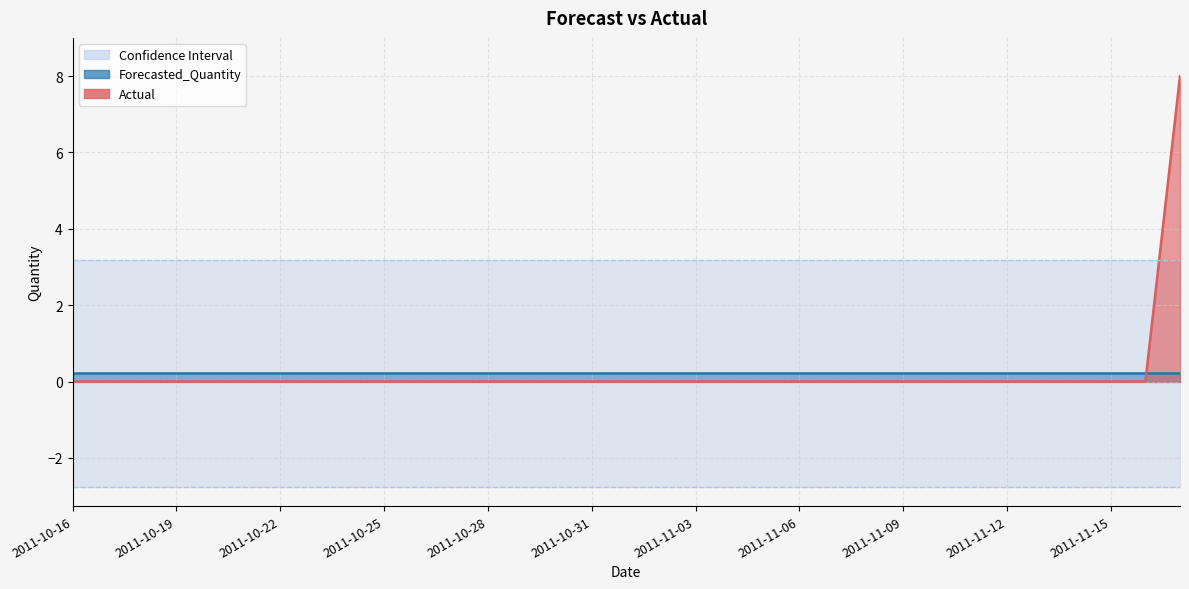

Reading left to right, transcribe all the data shown in this chart.

Actual: 2011-10-16=0.0	2011-10-17=0.0	2011-10-18=0.0	2011-10-19=0.0	2011-10-20=0.0	2011-10-21=0.0	2011-10-22=0.0	2011-10-23=0.0	2011-10-24=0.0	2011-10-25=0.0	2011-10-26=0.0	2011-10-27=0.0	2011-10-28=0.0	2011-10-29=0.0	2011-10-30=0.0	2011-10-31=0.0	2011-11-01=0.0	2011-11-02=0.0	2011-11-03=0.0	2011-11-04=0.0	2011-11-05=0.0	2011-11-06=0.0	2011-11-07=0.0	2011-11-08=0.0	2011-11-09=0.0	2011-11-10=0.0	2011-11-11=0.0	2011-11-12=0.0	2011-11-13=0.0	2011-11-14=0.0	2011-11-15=0.0	2011-11-16=0.0	2011-11-17=8.0
Forecasted_Quantity: 2011-10-16=0.2	2011-10-17=0.2	2011-10-18=0.2	2011-10-19=0.2	2011-10-20=0.2	2011-10-21=0.2	2011-10-22=0.2	2011-10-23=0.2	2011-10-24=0.2	2011-10-25=0.2	2011-10-26=0.2	2011-10-27=0.2	2011-10-28=0.2	2011-10-29=0.2	2011-10-30=0.2	2011-10-31=0.2	2011-11-01=0.2	2011-11-02=0.2	2011-11-03=0.2	2011-11-04=0.2	2011-11-05=0.2	2011-11-06=0.2	2011-11-07=0.2	2011-11-08=0.2	2011-11-09=0.2	2011-11-10=0.2	2011-11-11=0.2	2011-11-12=0.2	2011-11-13=0.2	2011-11-14=0.2	2011-11-15=0.2	2011-11-16=0.2	2011-11-17=0.2
Upper_Bound: 2011-10-16=3.2	2011-10-17=3.2	2011-10-18=3.2	2011-10-19=3.2	2011-10-20=3.2	2011-10-21=3.2	2011-10-22=3.2	2011-10-23=3.2	2011-10-24=3.2	2011-10-25=3.2	2011-10-26=3.2	2011-10-27=3.2	2011-10-28=3.2	2011-10-29=3.2	2011-10-30=3.2	2011-10-31=3.2	2011-11-01=3.2	2011-11-02=3.2	2011-11-03=3.2	2011-11-04=3.2	2011-11-05=3.2	2011-11-06=3.2	2011-11-07=3.2	2011-11-08=3.2	2011-11-09=3.2	2011-11-10=3.2	2011-11-11=3.2	2011-11-12=3.2	2011-11-13=3.2	2011-11-14=3.2	2011-11-15=3.2	2011-11-16=3.2	2011-11-17=3.2
Lower_Bound: 2011-10-16=-2.8	2011-10-17=-2.8	2011-10-18=-2.8	2011-10-19=-2.8	2011-10-20=-2.8	2011-10-21=-2.8	2011-10-22=-2.8	2011-10-23=-2.8	2011-10-24=-2.8	2011-10-25=-2.8	2011-10-26=-2.8	2011-10-27=-2.8	2011-10-28=-2.8	2011-10-29=-2.8	2011-10-30=-2.8	2011-10-31=-2.8	2011-11-01=-2.8	2011-11-02=-2.8	2011-11-03=-2.8	2011-11-04=-2.8	2011-11-05=-2.8	2011-11-06=-2.8	2011-11-07=-2.8	2011-11-08=-2.8	2011-11-09=-2.8	2011-11-10=-2.8	2011-11-11=-2.8	2011-11-12=-2.8	2011-11-13=-2.8	2011-11-14=-2.8	2011-11-15=-2.8	2011-11-16=-2.8	2011-11-17=-2.8